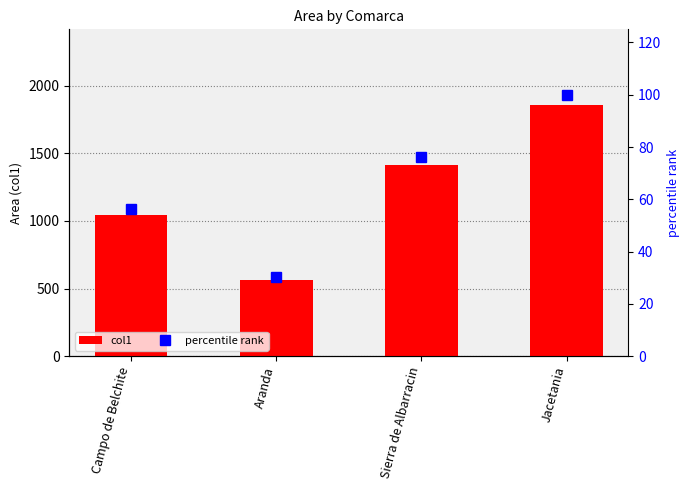

What is the difference between the second highest and second lowest values in the col1 series?

370.2